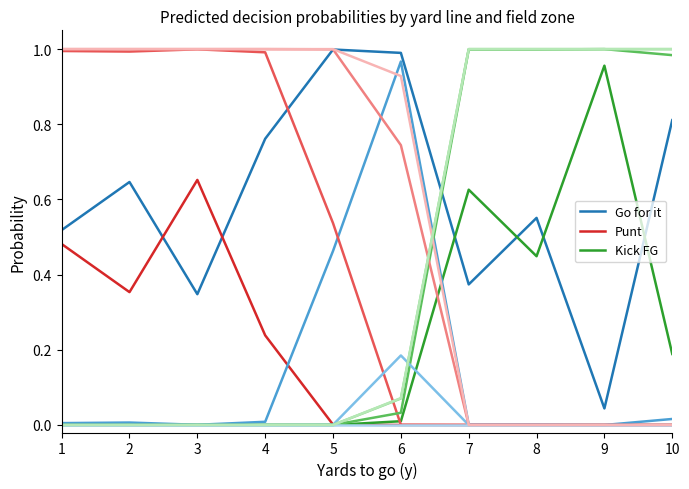

At which label is Go for it closest to 0?

9